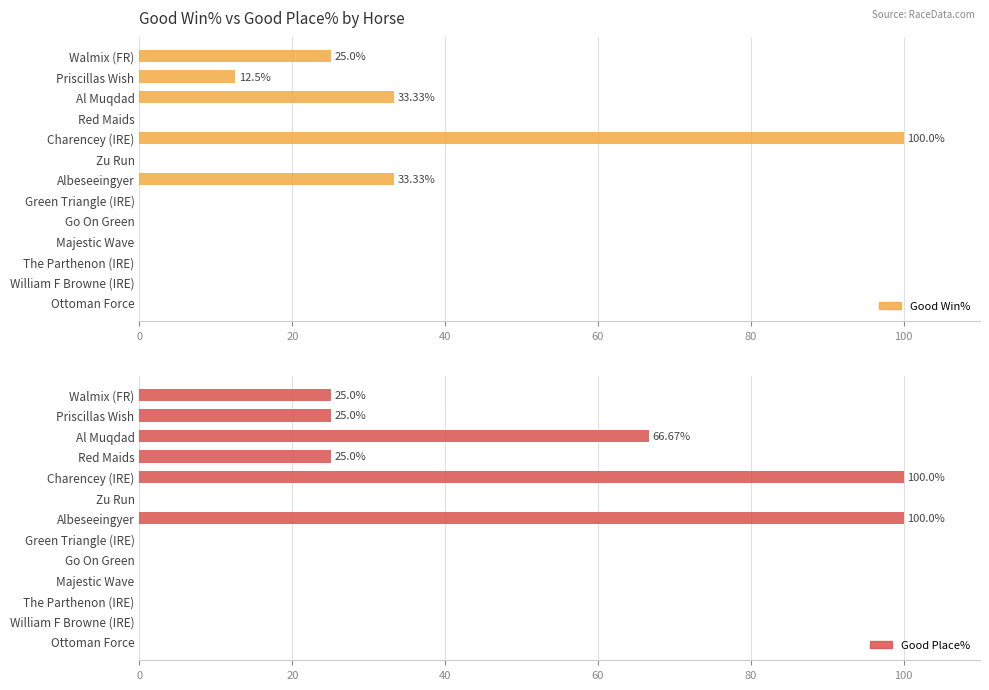

The value of Good Place% at Walmix (FR) is 25.0. True or false?

True